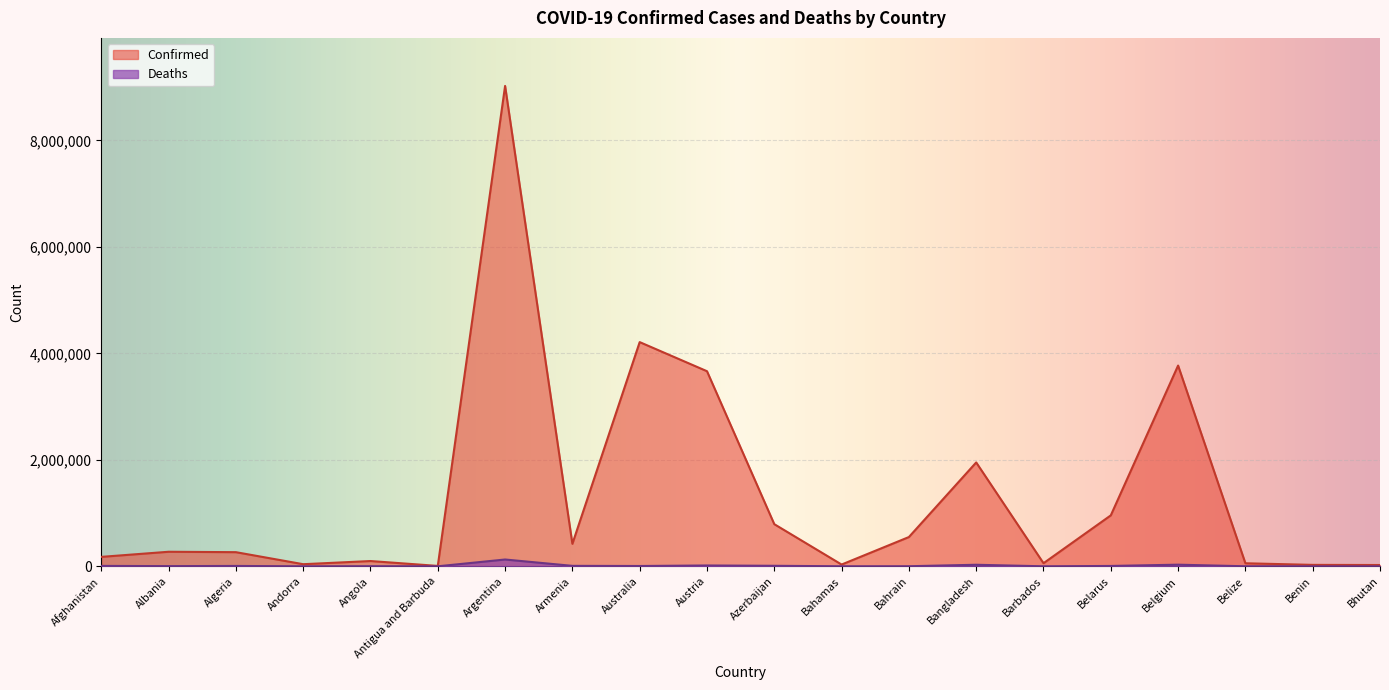

At how many categories does at least one series exceed 7937900?

1